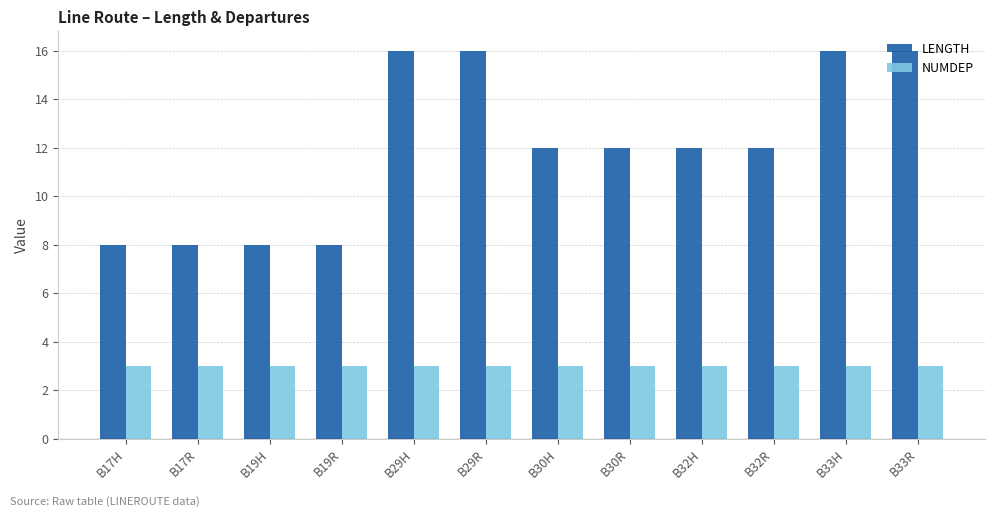

Between B17H and B29H, which series saw the biggest shift?

LENGTH